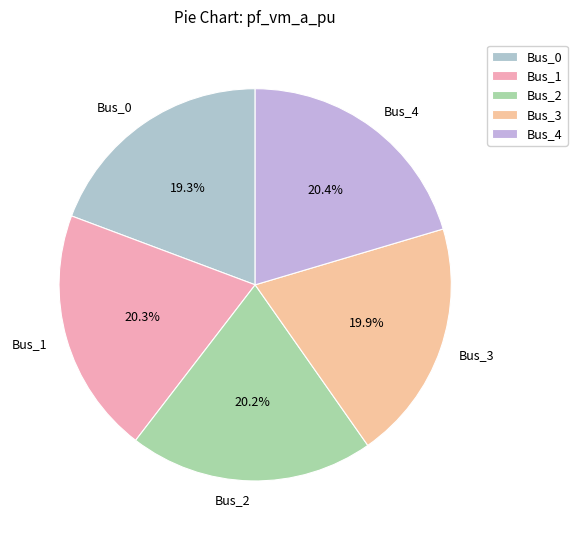

Is there any slice that represents more than half of the pie?

No